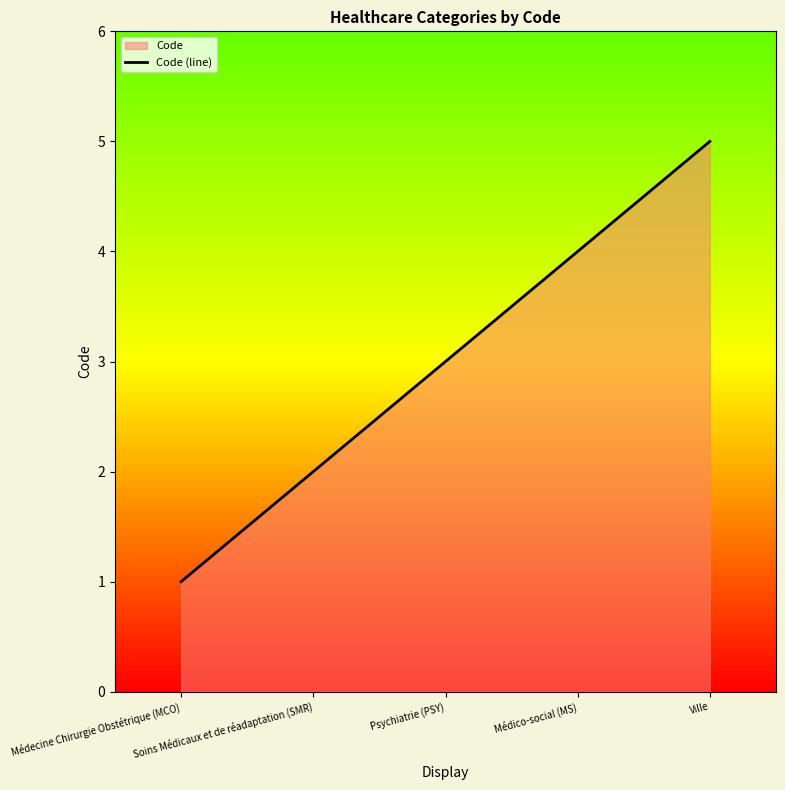

What is the label of the 3rd point from the left?

Psychiatrie (PSY)